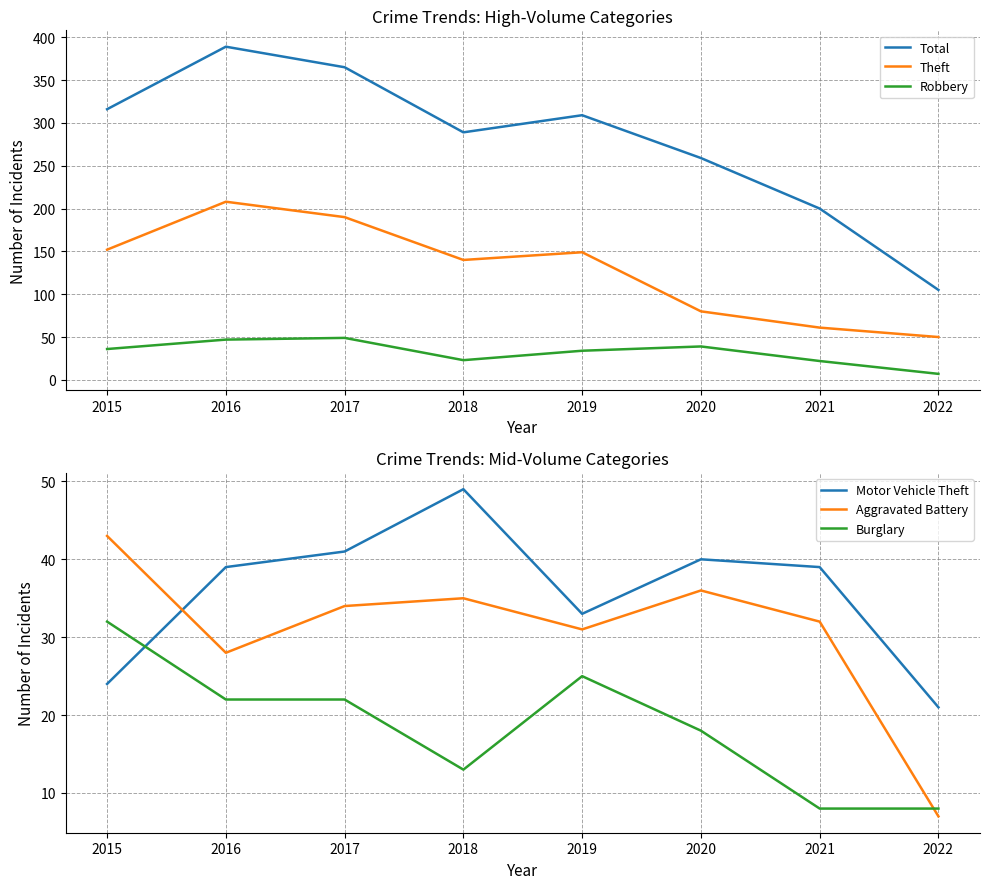

Does the chart have visible grid lines?

Yes